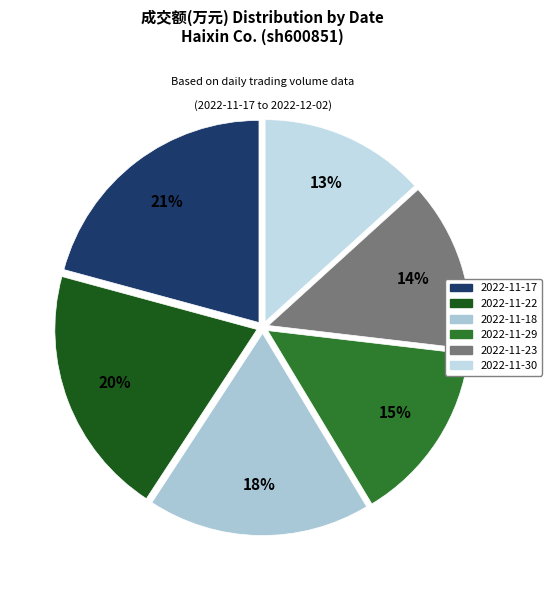

How many slices are in this pie chart?

6